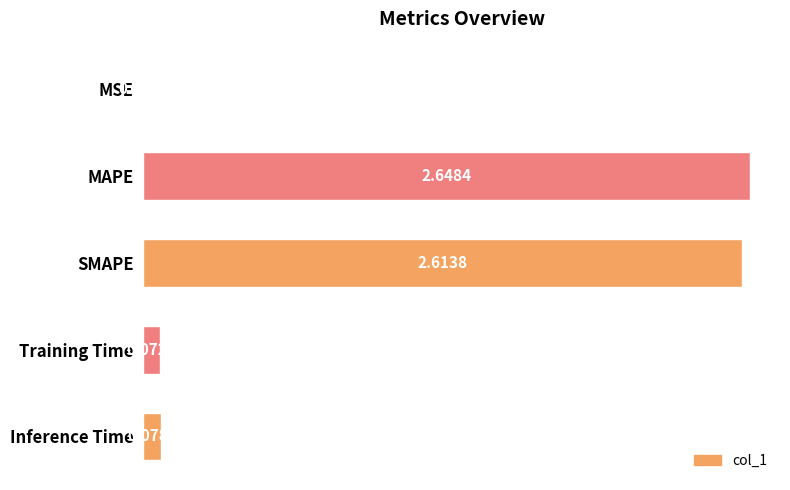

At which label is the value closest to 1?

Inference Time